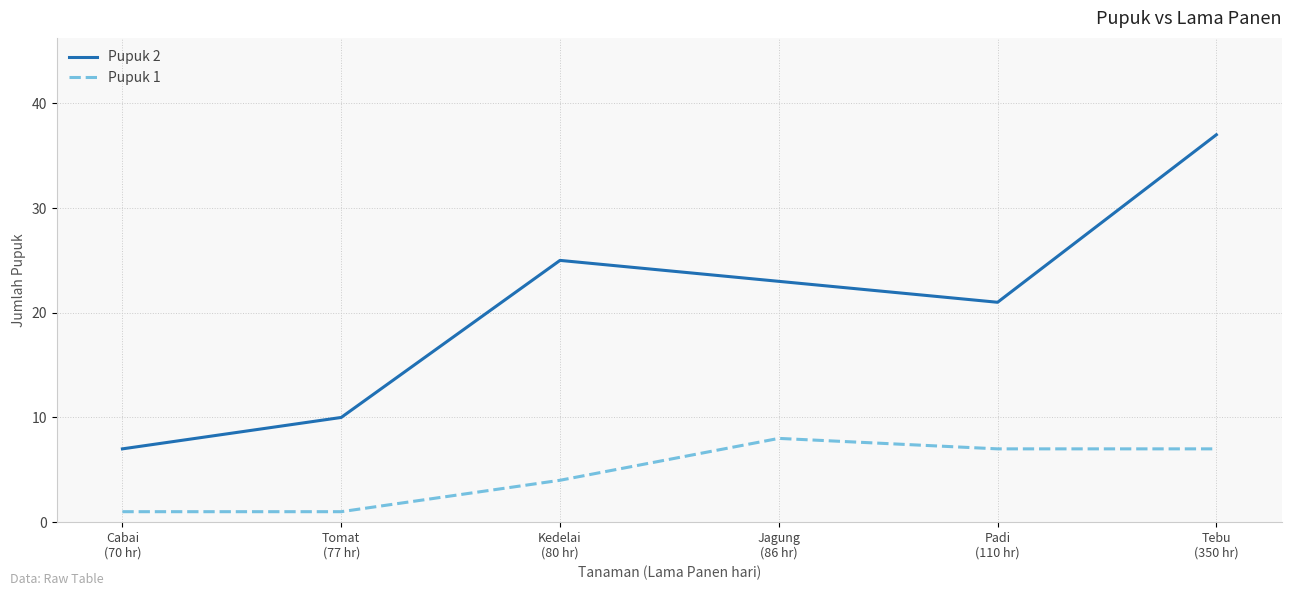

True or false: Pupuk 1 has more than 2 points higher than both neighbors.

False